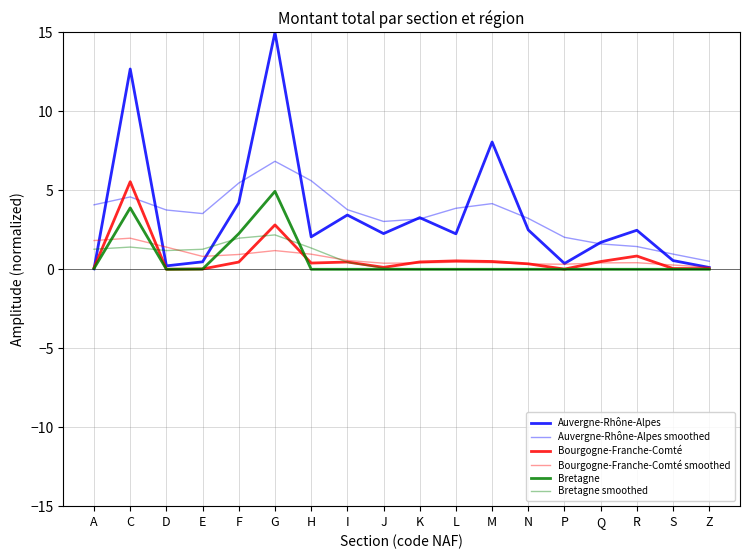

What is the sum of all Bourgogne-Franche-Comté values?

13.2